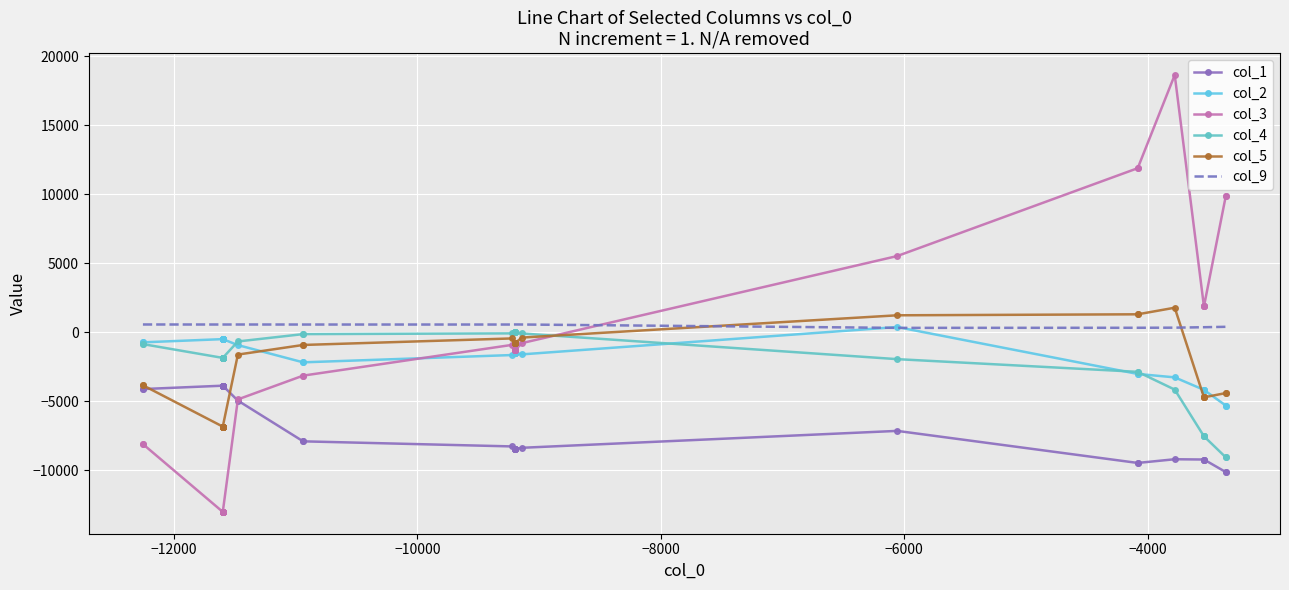

Rank the series by their maximum value, from lowest to highest.

col_1, col_4, col_2, col_9, col_5, col_3